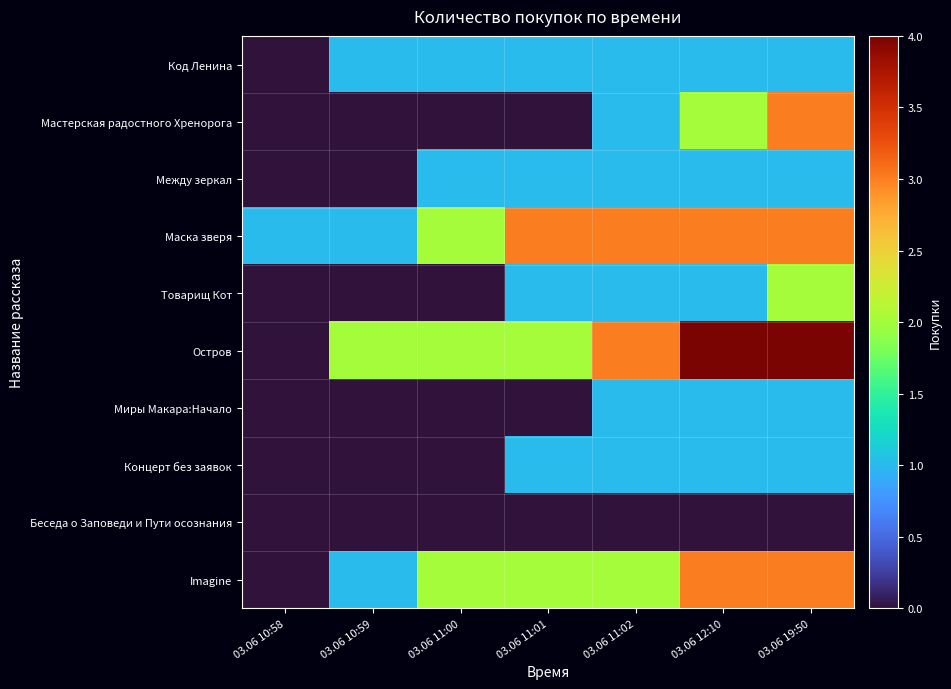

Count the number of categories in the chart.

7